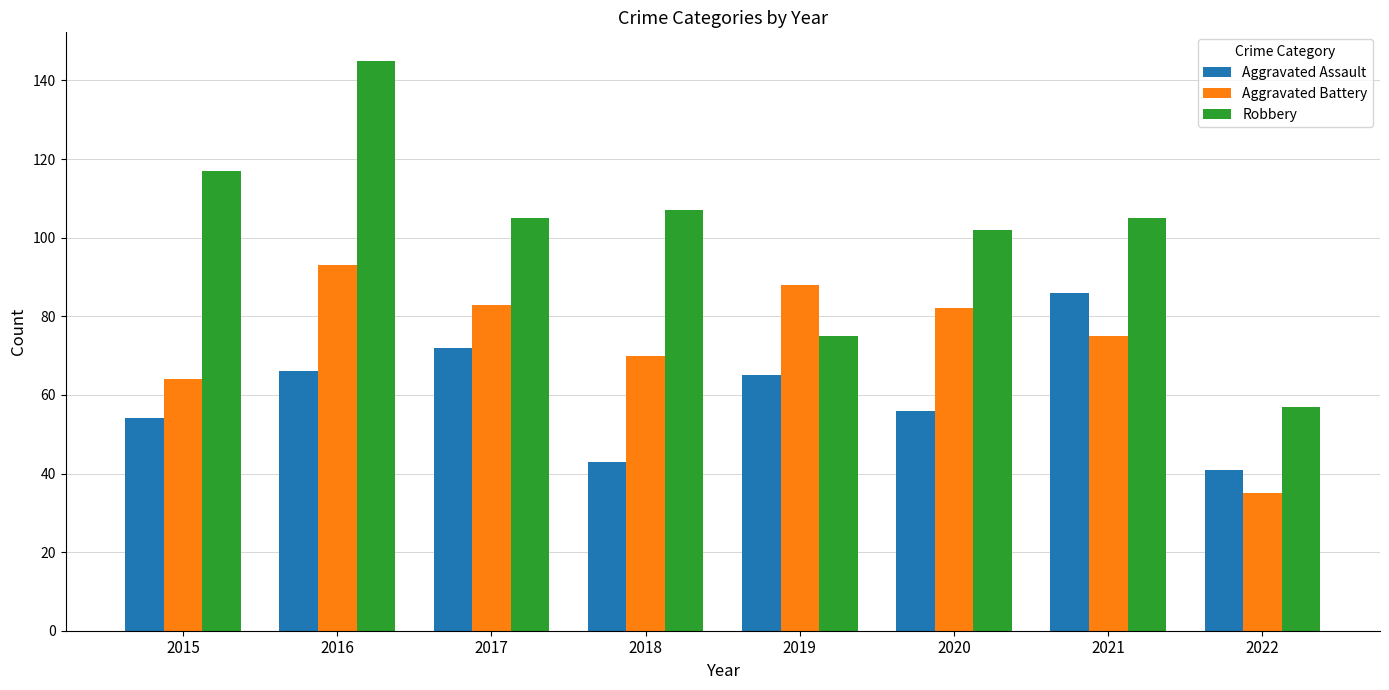

Count the number of data series in this chart.

3